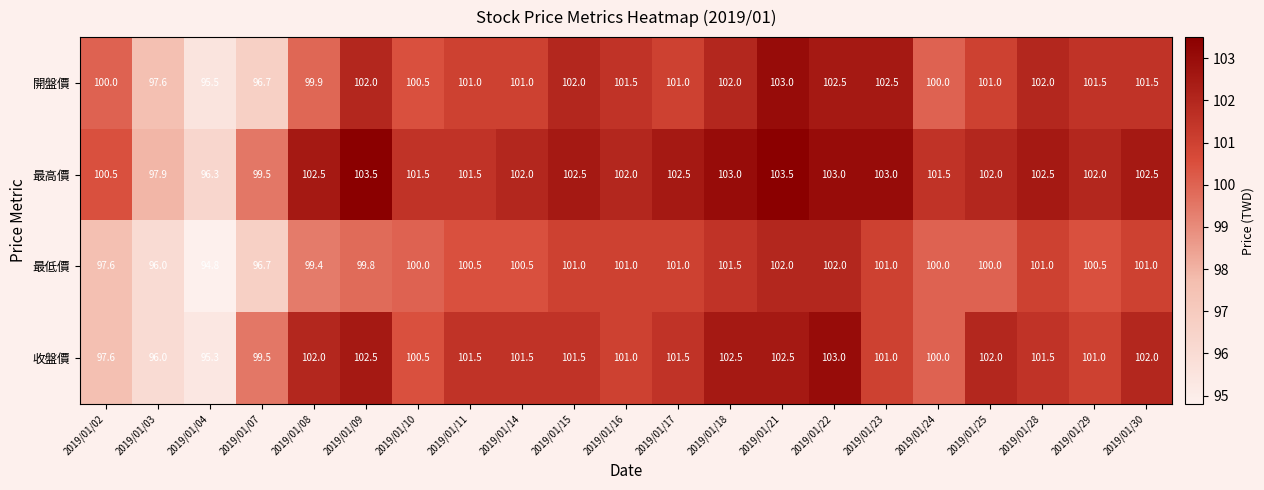

At which category is the sum across all series the highest?

2019/01/21